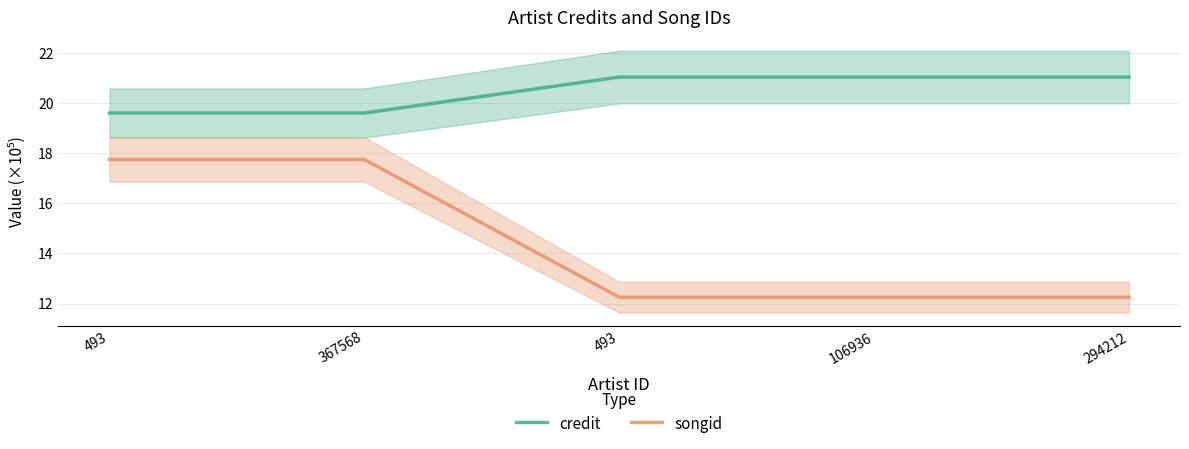

Reading left to right, transcribe all the data shown in this chart.

credit: 493=19.6	367568=19.6	493=21.0	106936=21.0	294212=21.0
songid: 493=17.7	367568=17.7	493=12.3	106936=12.3	294212=12.3